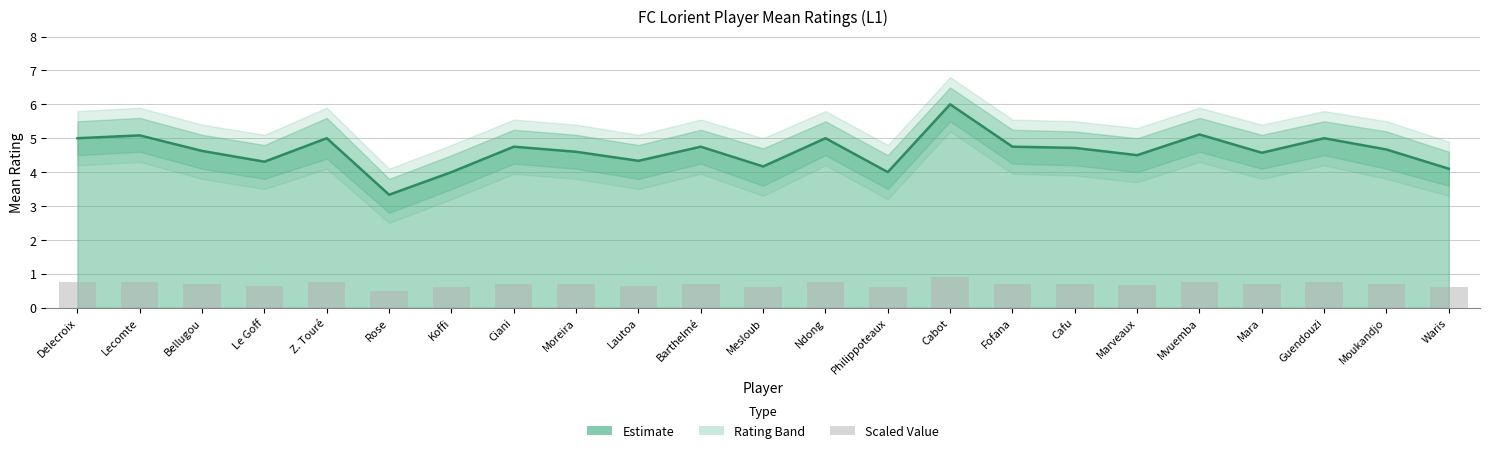

What is the label of the 20th bar from the right?

Le Goff